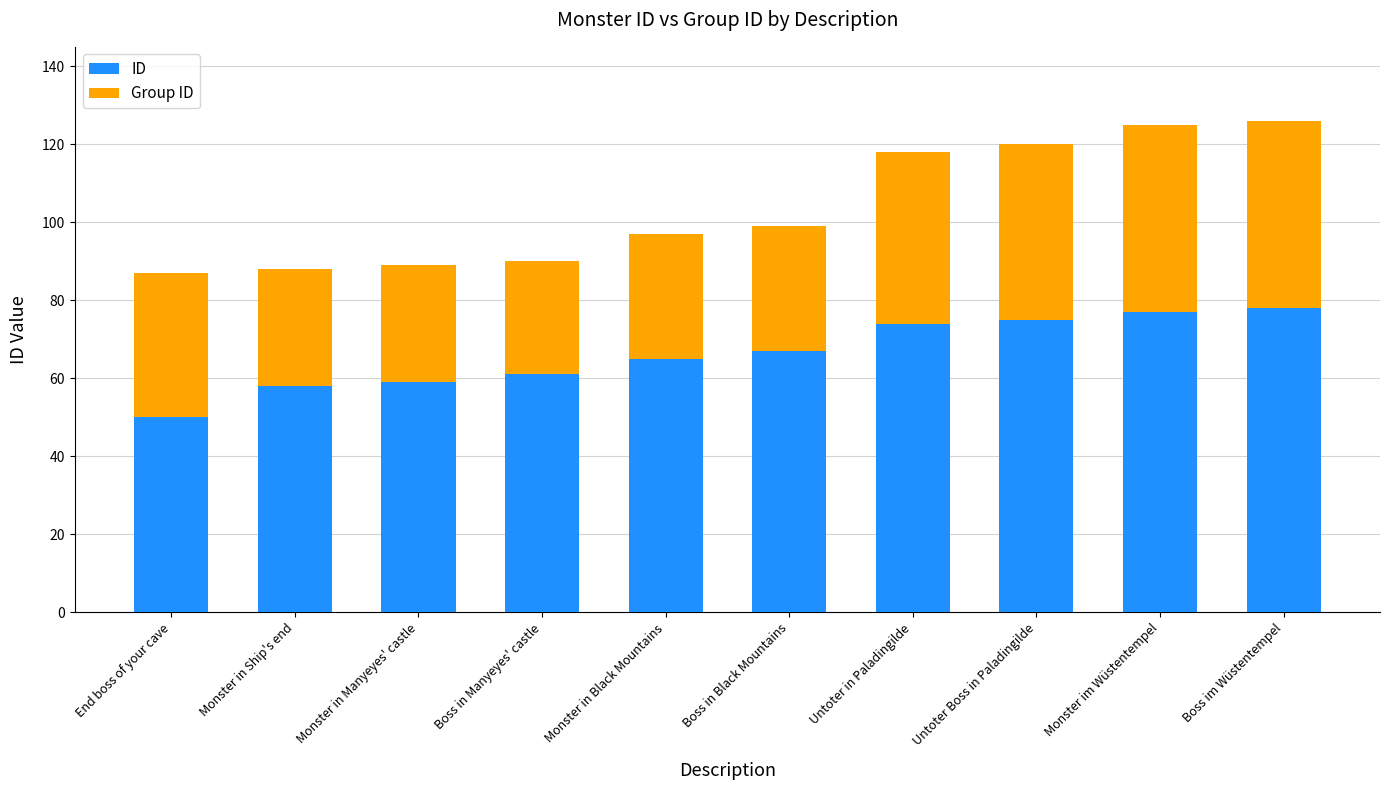

The ID series shows 74 at Untoter in Paladingilde. True or false?

True